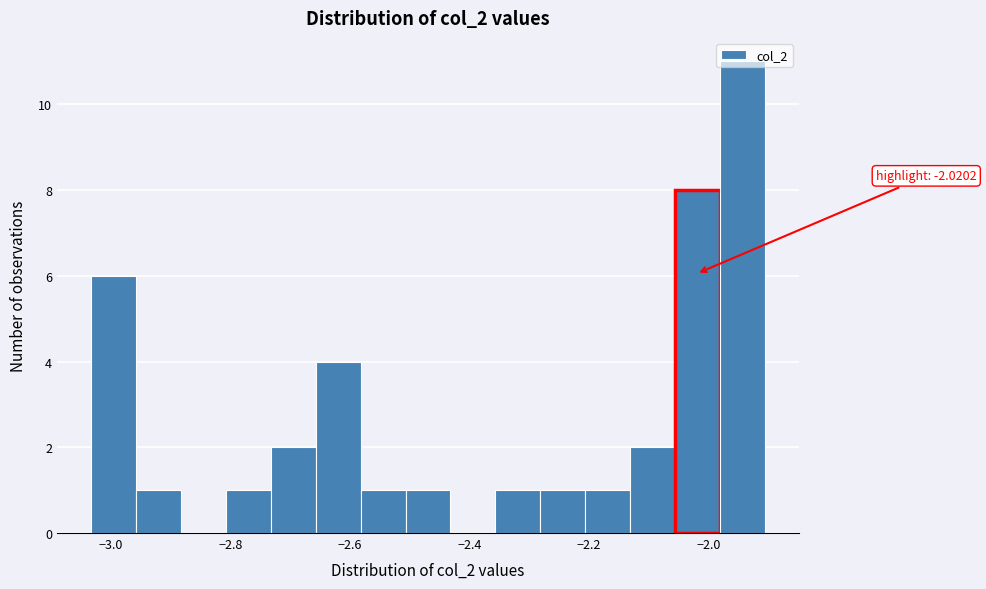

Read against the x-axis, roughly where is the centre of the tallest bar?

-1.94